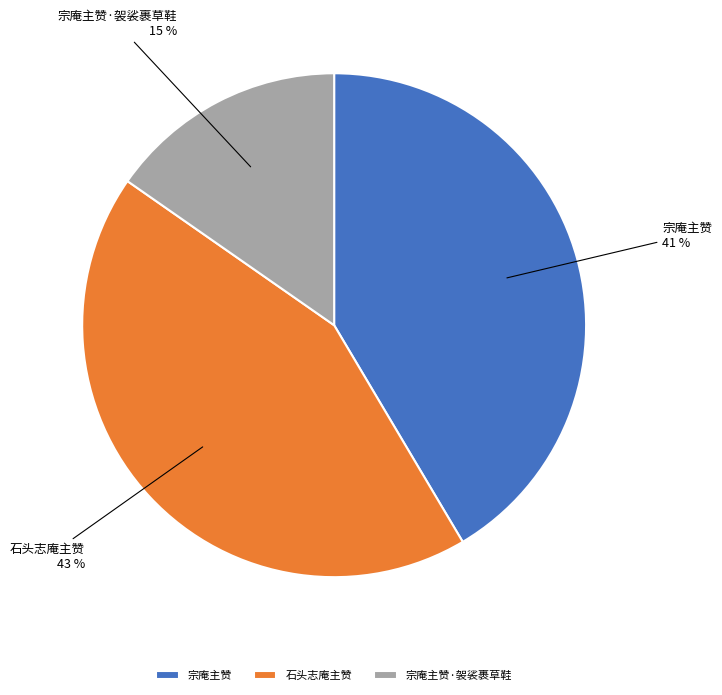

Is the sum of 宗庵主赞 and 宗庵主赞·袈裟裹草鞋 greater than half?

Yes